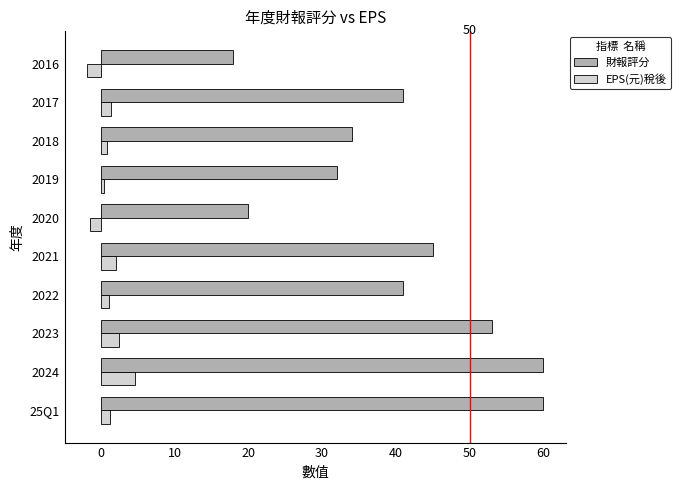

The value of EPS(元)稅後 at 2016 is -1.8. True or false?

True